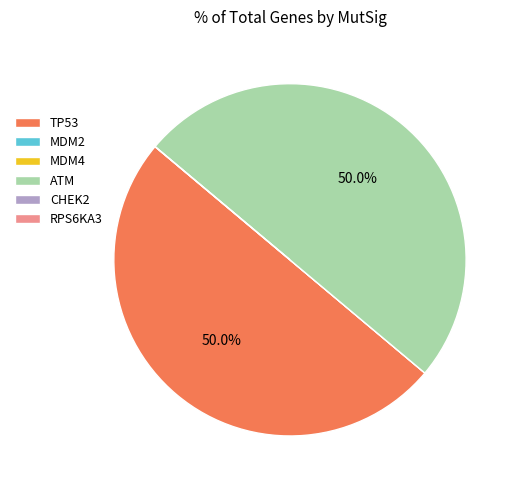

Combined, what portion of the pie is ATM and TP53?

100.0%